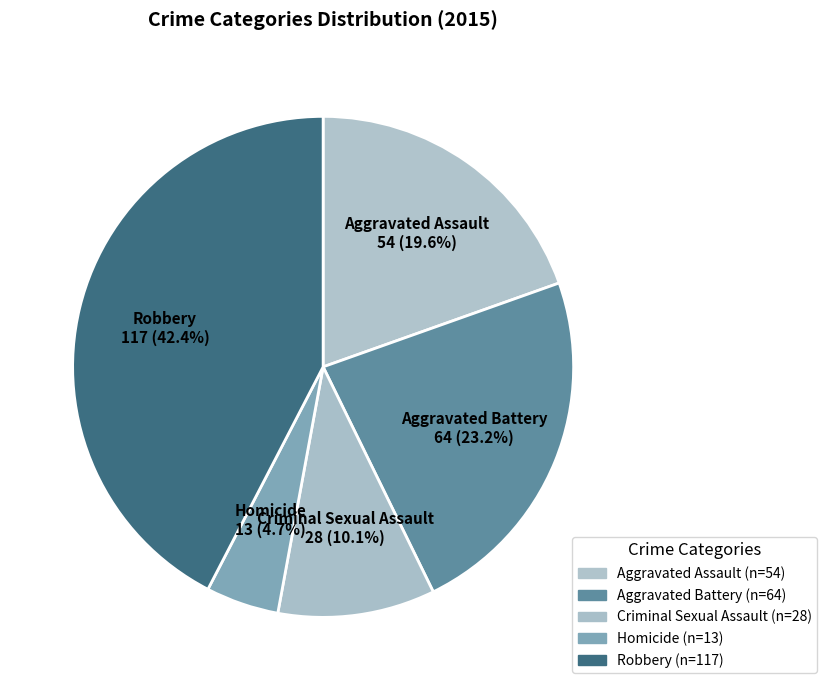

How many slices are in this pie chart?

5